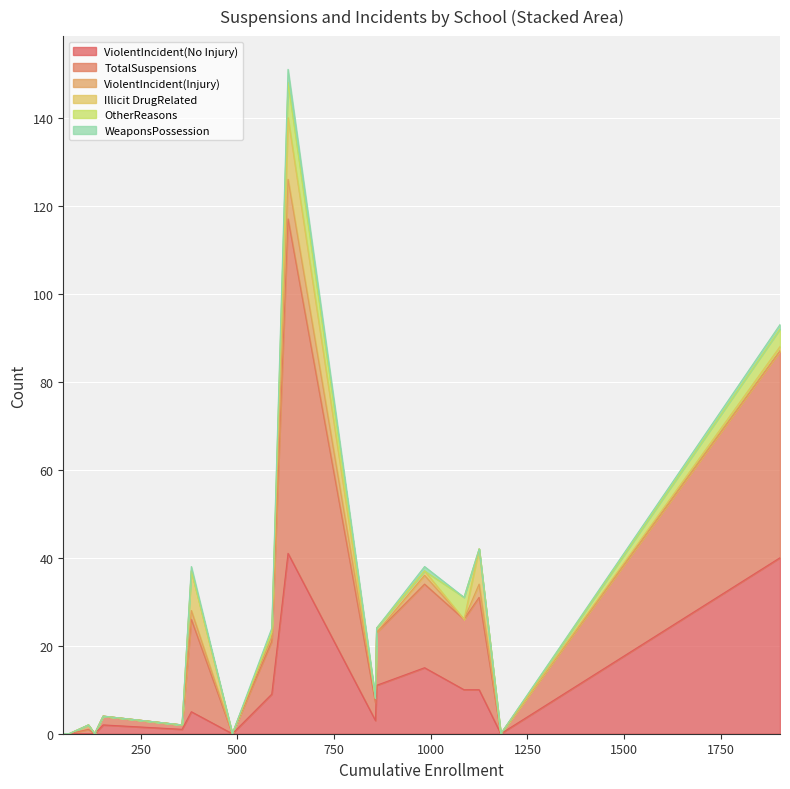

What is the highest value of the ViolentIncident(No Injury) series?

41